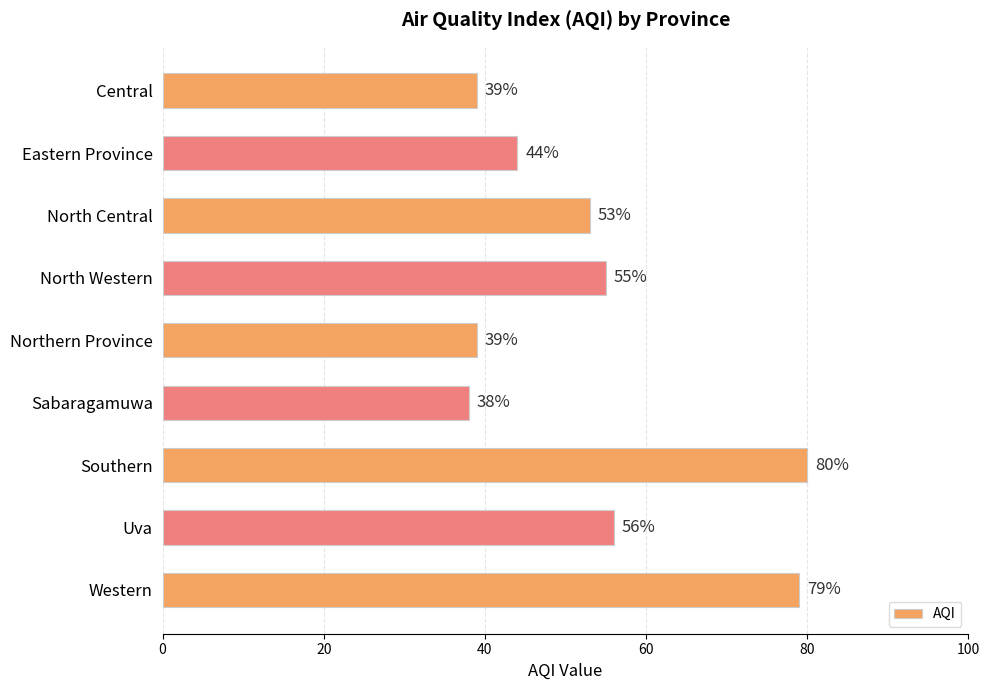

What position from the top is North Central?

3